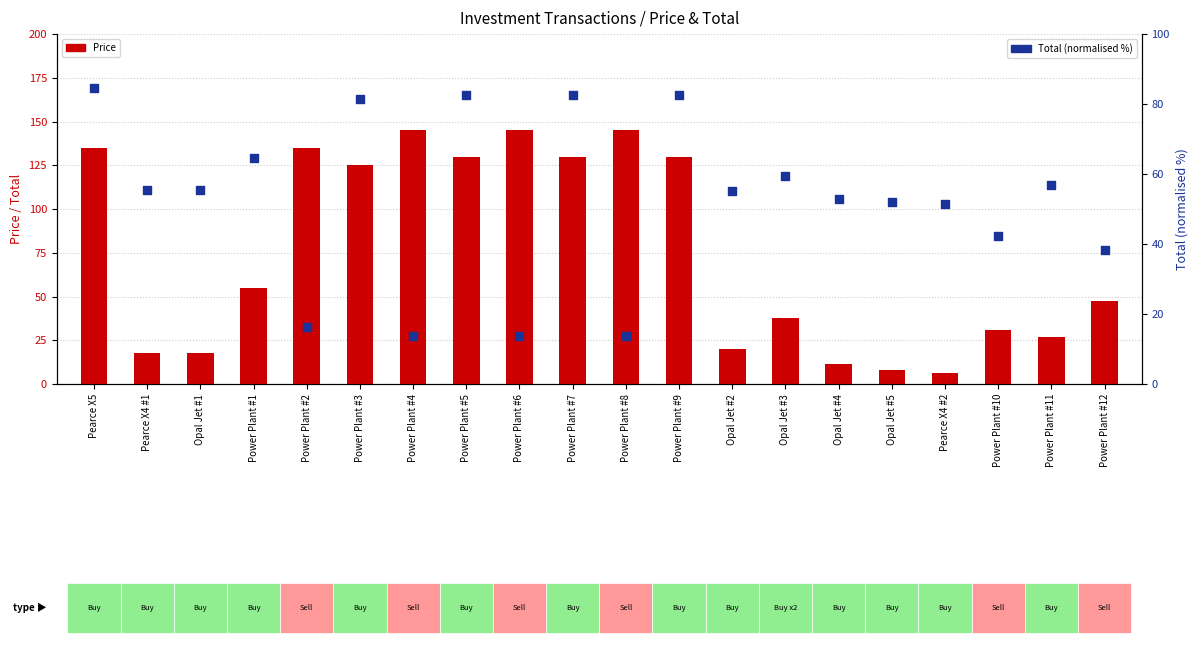

Which series reaches the minimum Y coordinate?

Price